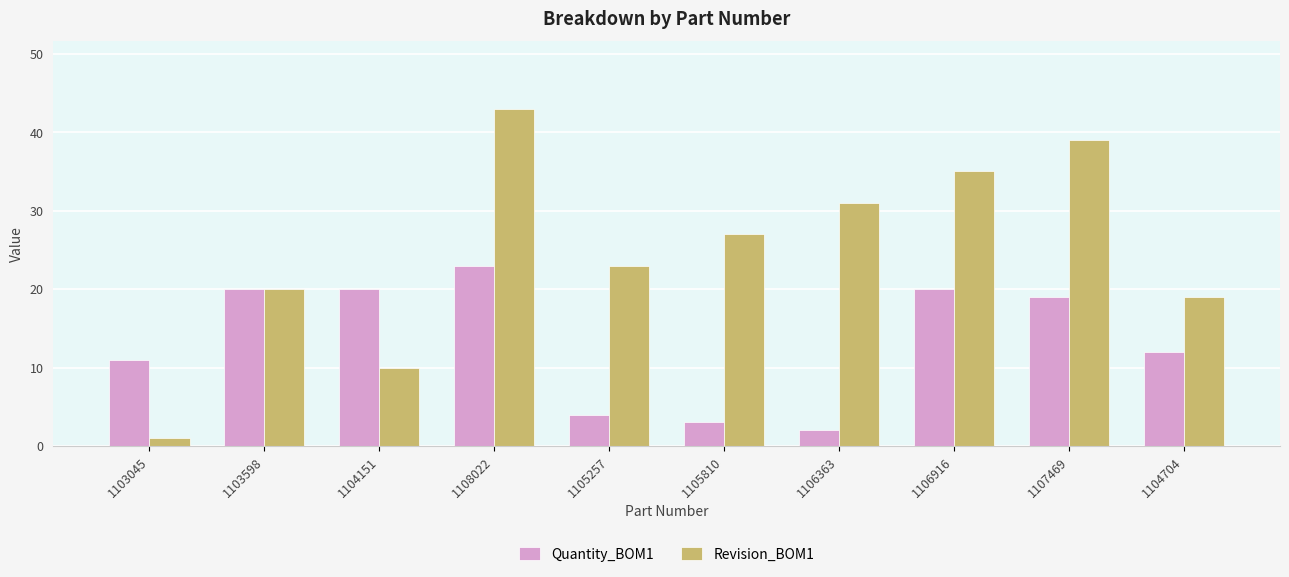

The value of Revision_BOM1 at 1105257 is 35. True or false?

False